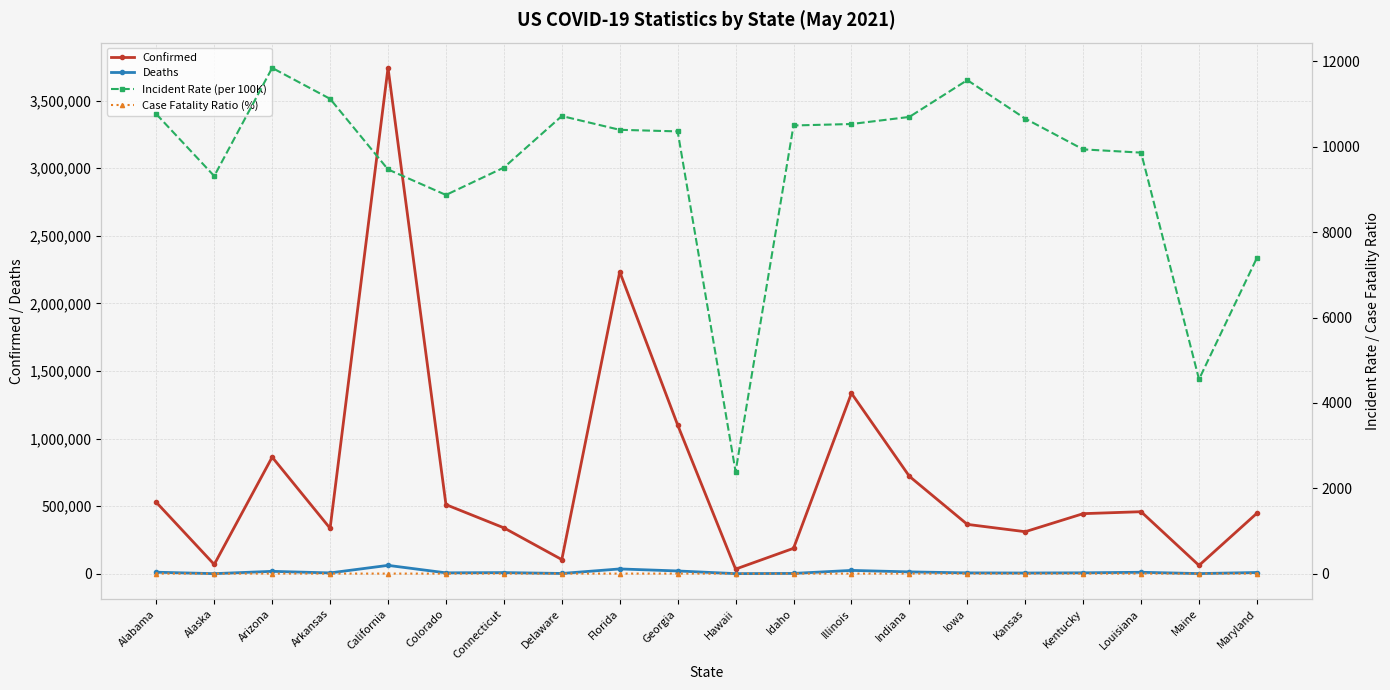

What is the value of the Incident Rate (per 100K) point at the 17th from the left?

9940.9